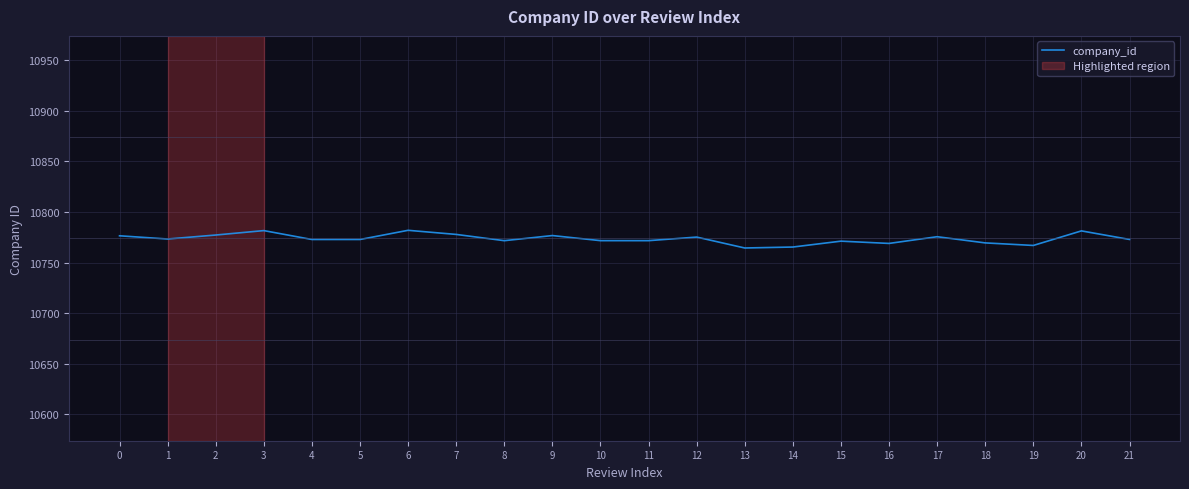

What is the difference between the values at 6 and 11?

10.2